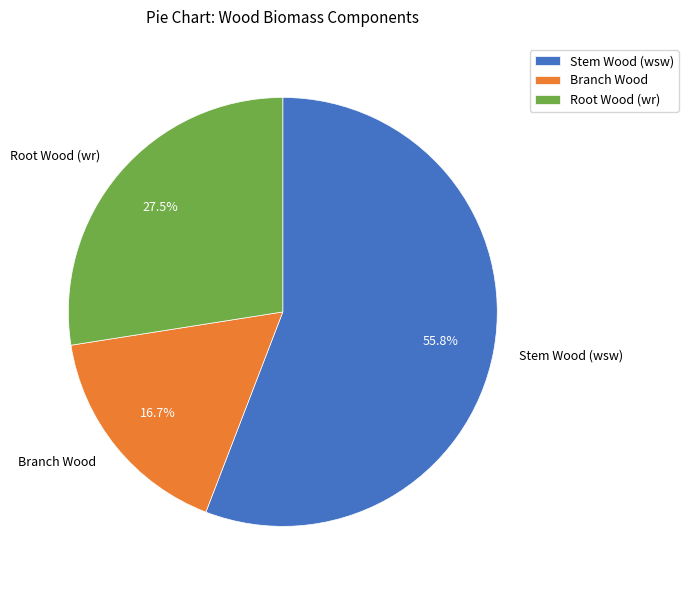

How many slices are in this pie chart?

3